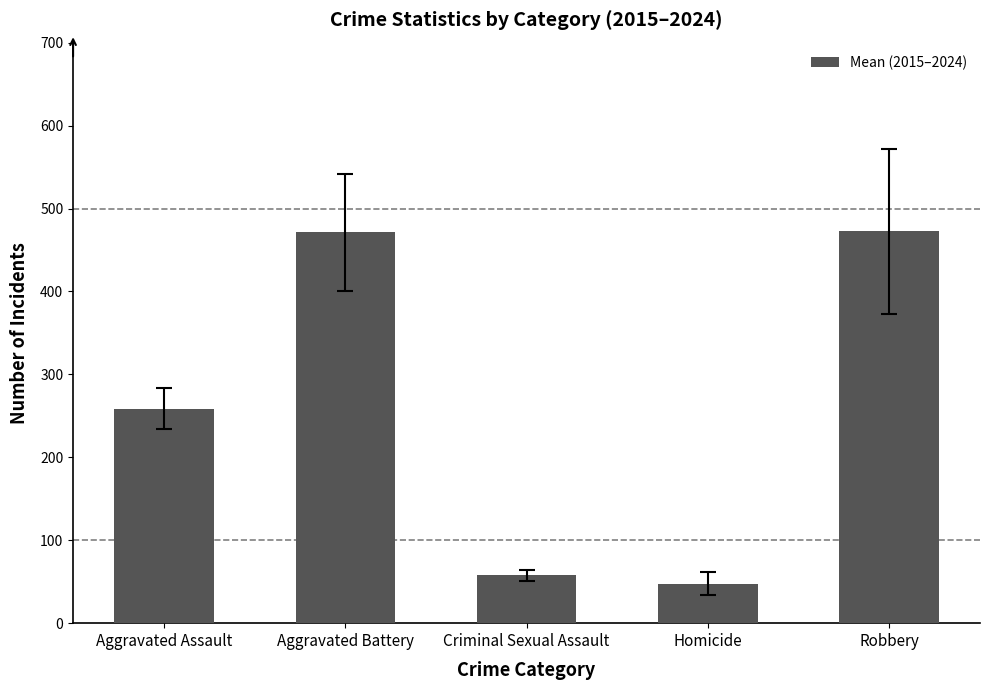

Which has a higher value, Homicide or Criminal Sexual Assault?

Criminal Sexual Assault